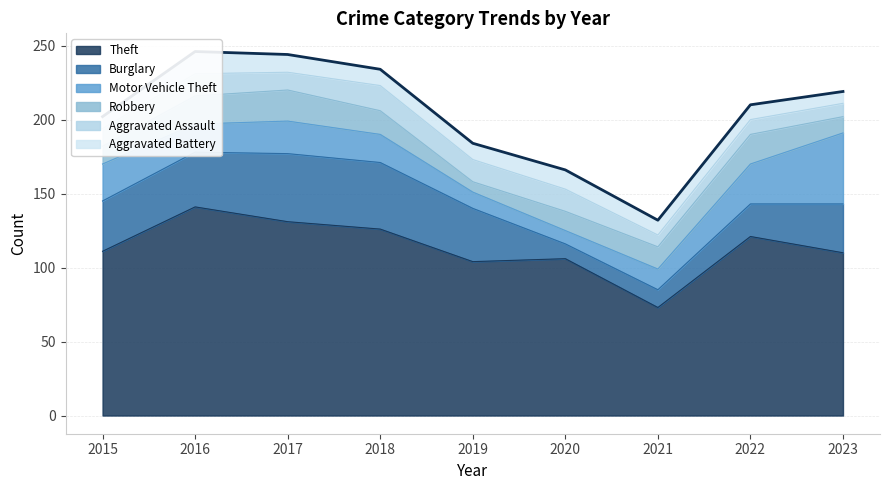

Reading left to right, list all the values displayed in this chart.

Theft: 111	141	131	126	104	106	73	121	110
Burglary: 34	37	46	45	36	10	12	22	33
Motor Vehicle Theft: 25	19	22	19	11	9	14	27	48
Robbery: 12	19	21	16	7	13	15	20	11
Aggravated Assault: 12	15	12	17	15	15	8	10	9
Aggravated Battery: 8	15	12	11	11	13	10	10	8